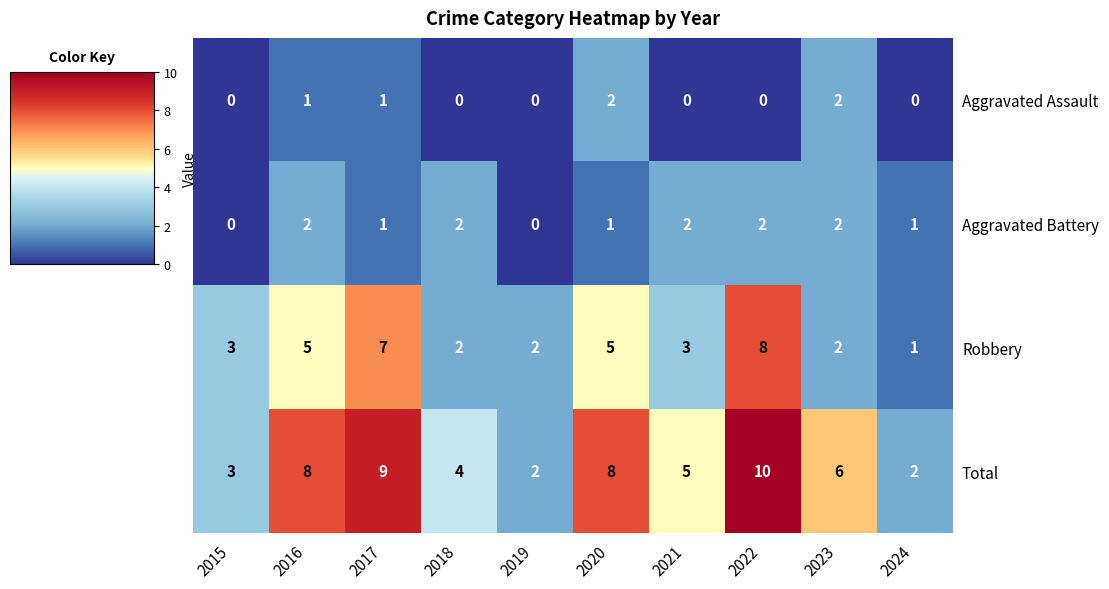

Rank the series at 2022 from lowest to highest value.

Aggravated Assault, Aggravated Battery, Robbery, Total